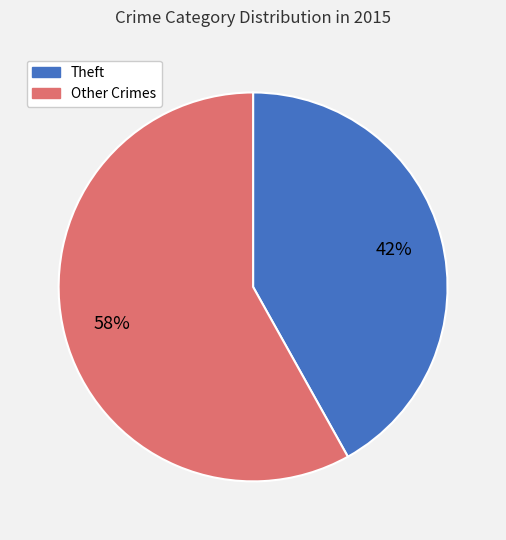

Does any single category account for the majority?

Yes